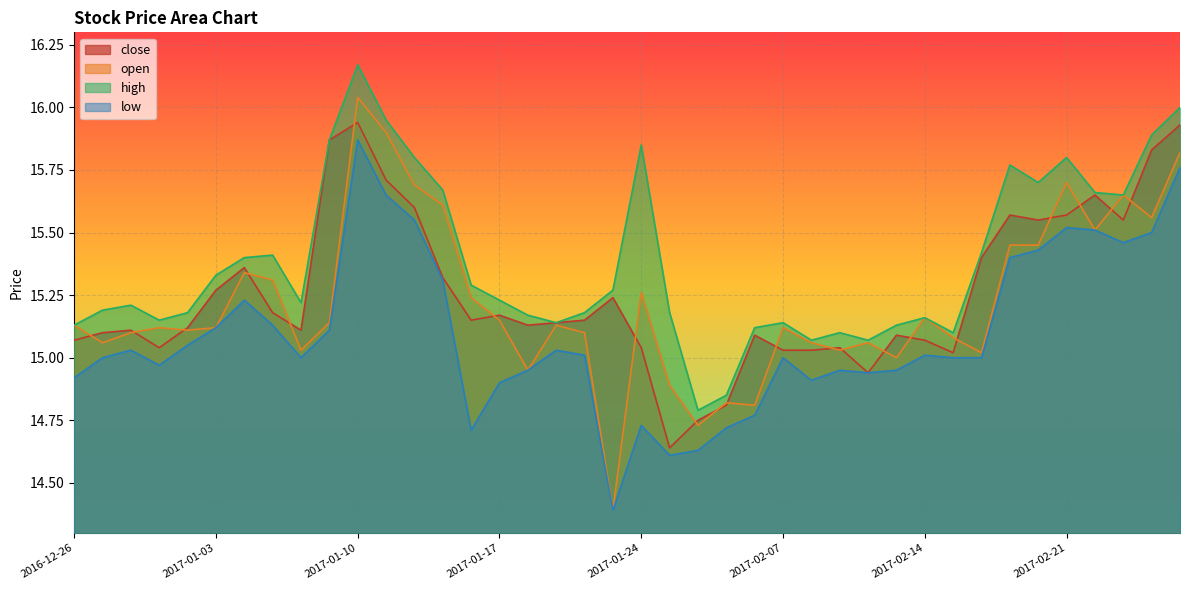

True or false: open and high intersect in this chart.

False